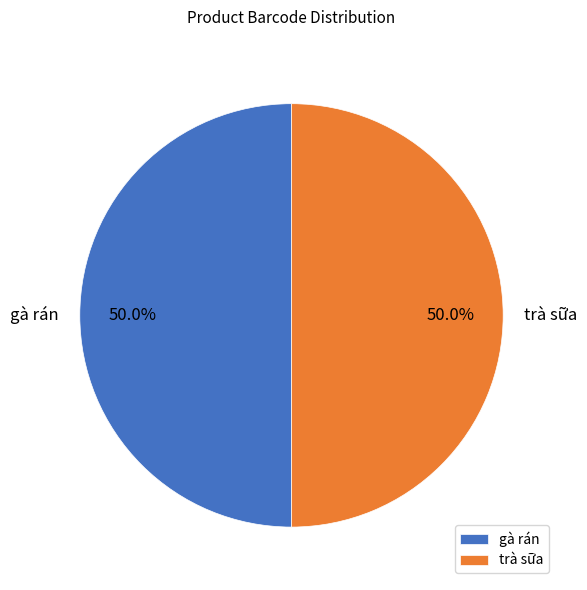

How much of the chart is everything except gà rán?

50.0%